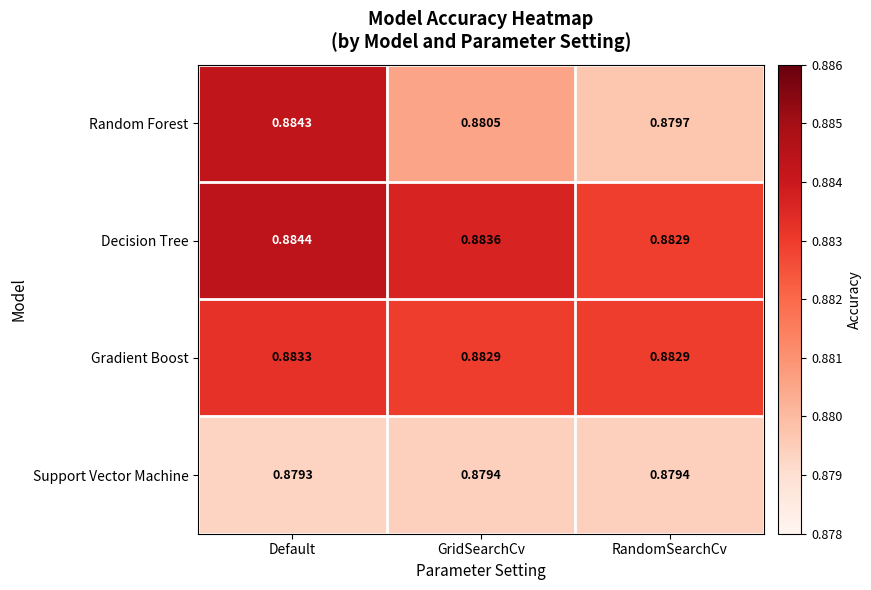

Which series has the largest range (max minus min)?

Random Forest